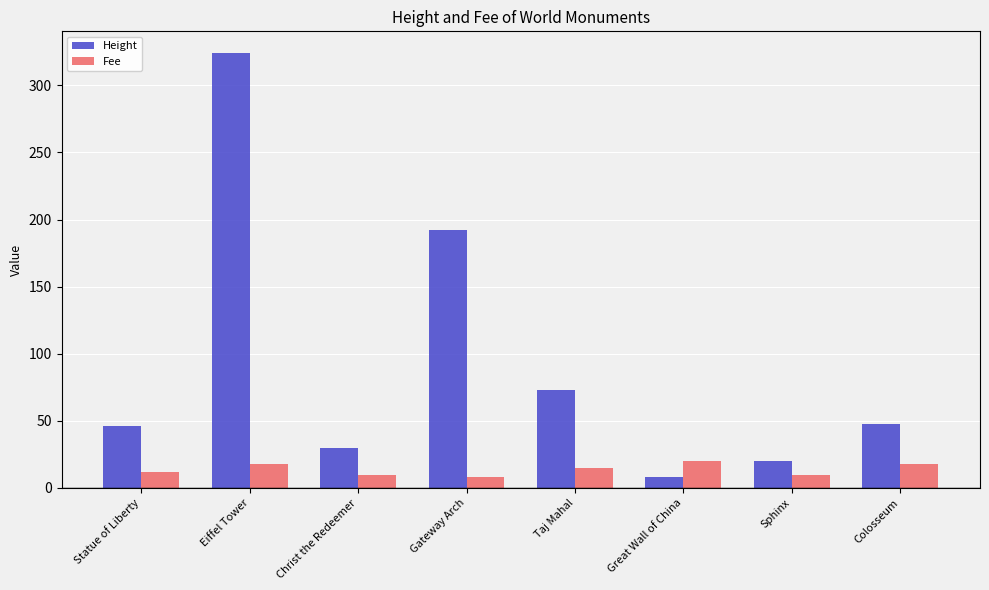

What is the value of the Height bar at the 1st from the left?

46.5